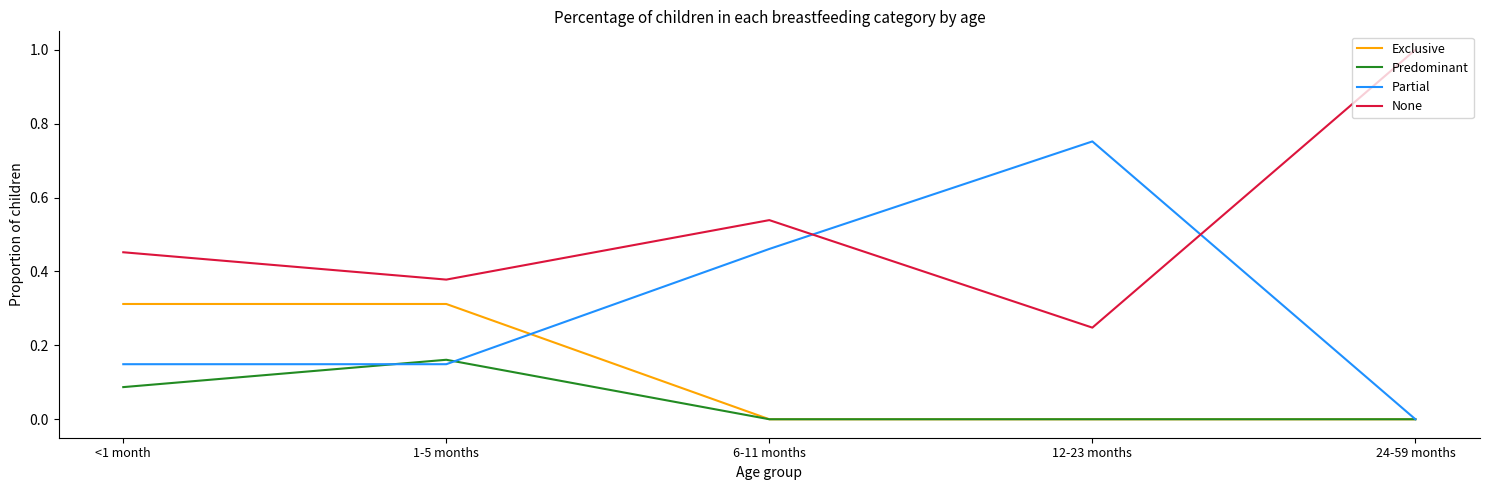

In Partial, how many points are higher than both neighbors (excluding endpoints)?

1